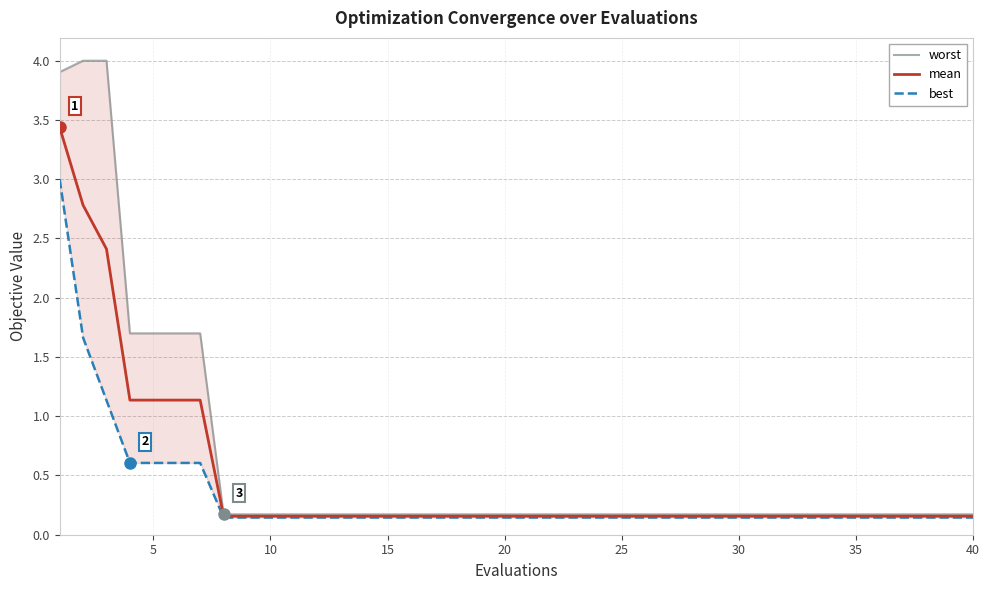

True or false: mean and worst cross at least once.

False